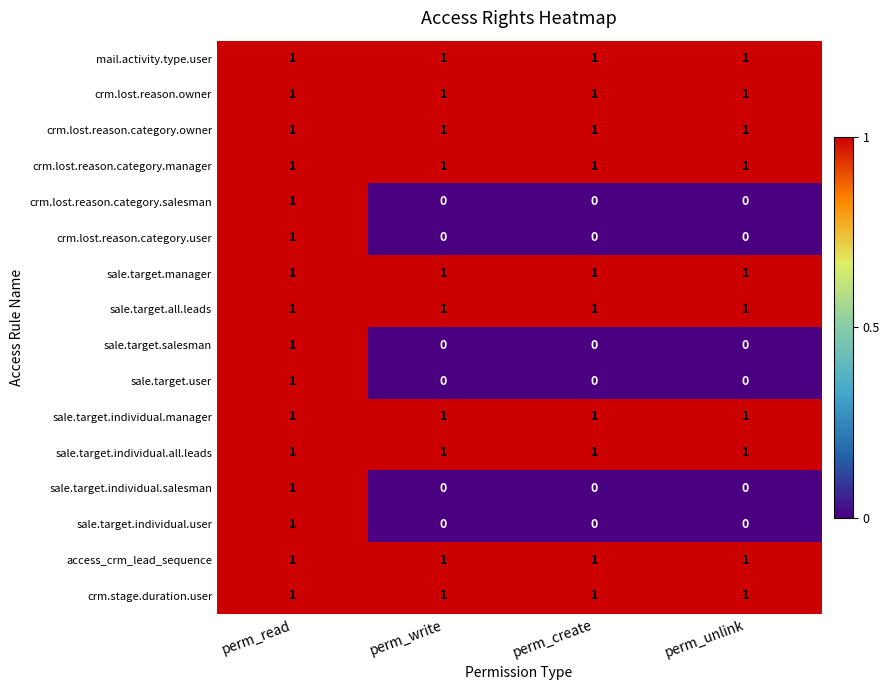

The value of crm.lost.reason.owner at perm_unlink is 2. True or false?

False